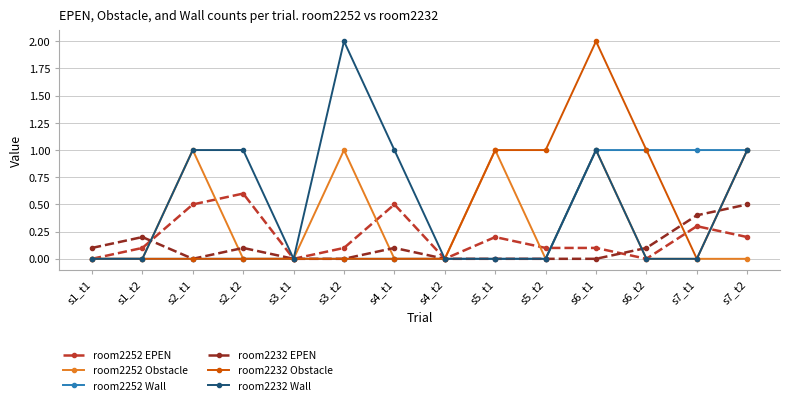

What is the difference between the second highest and second lowest values in the room2232 Obstacle series?

1.0